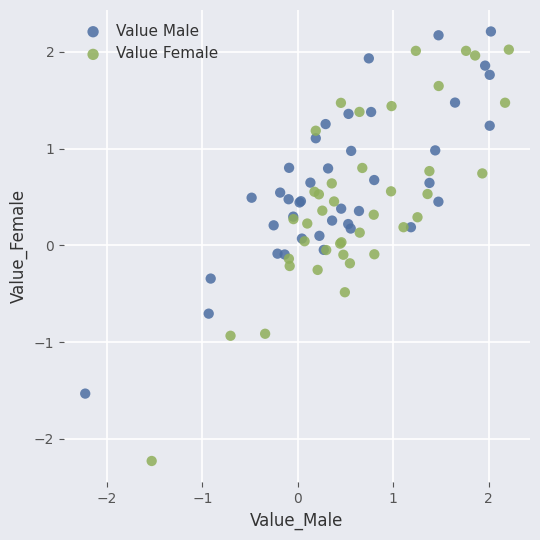

What are all the series names shown in the legend?

Value Male, Value Female